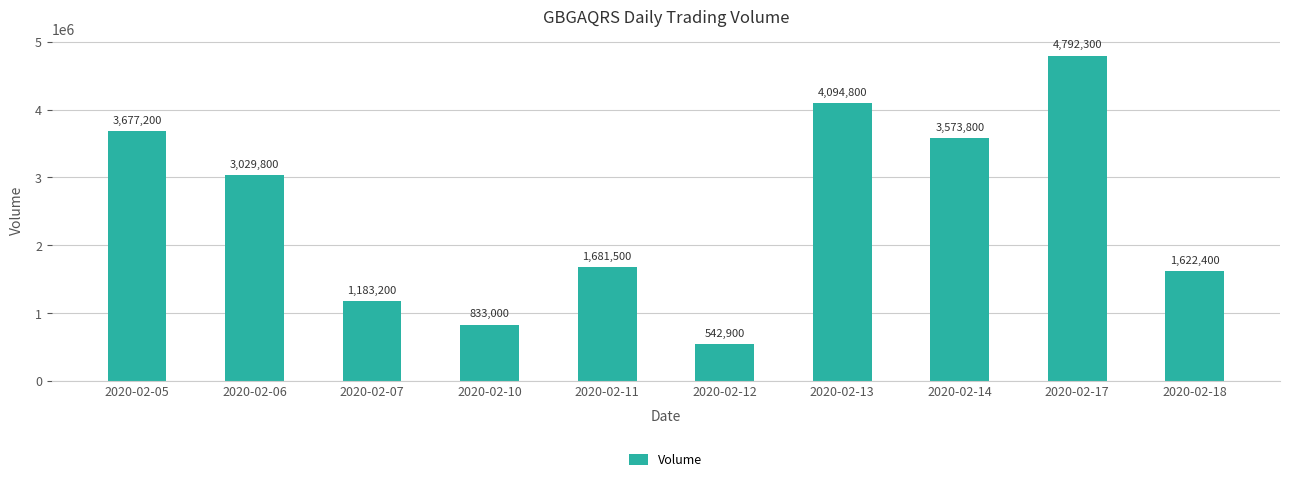

What is the difference between the second highest and minimum values?

3551900